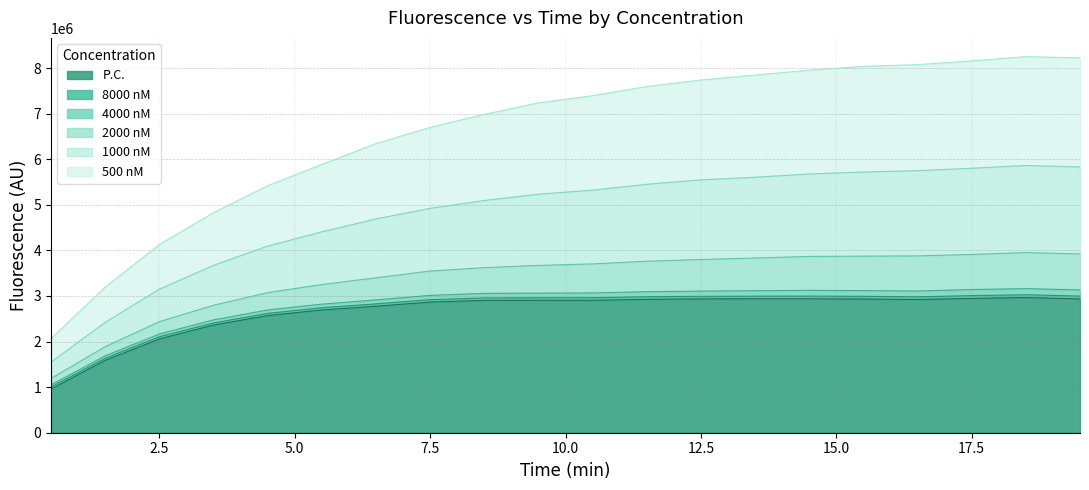

What is the sum of all P.C. values?

53025172.0